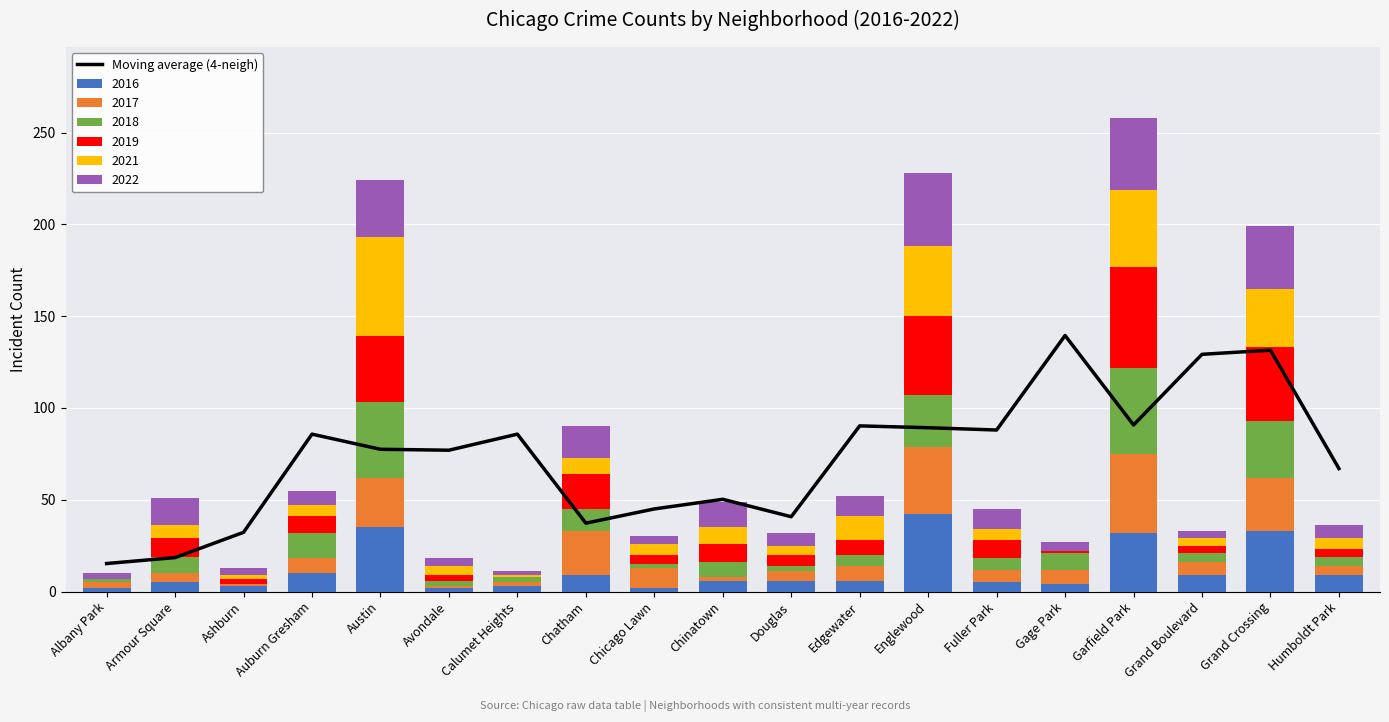

Reading left to right, transcribe all the data shown in this chart.

Albany Park=15.2	Armour Square=18.5	Ashburn=32.2	Auburn Gresham=85.8	Austin=77.5	Avondale=77.0	Calumet Heights=85.8	Chatham=37.2	Chicago Lawn=45.0	Chinatown=50.2	Douglas=40.8	Edgewater=90.2	Englewood=89.2	Fuller Park=88.0	Gage Park=139.5	Garfield Park=90.8	Grand Boulevard=129.2	Grand Crossing=131.5	Humboldt Park=67.0